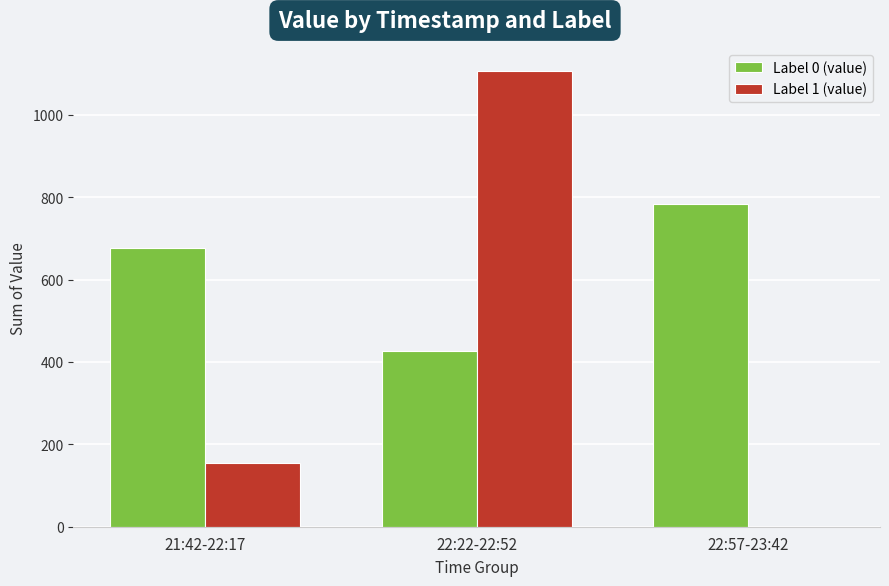

How many series are shown in this chart?

2